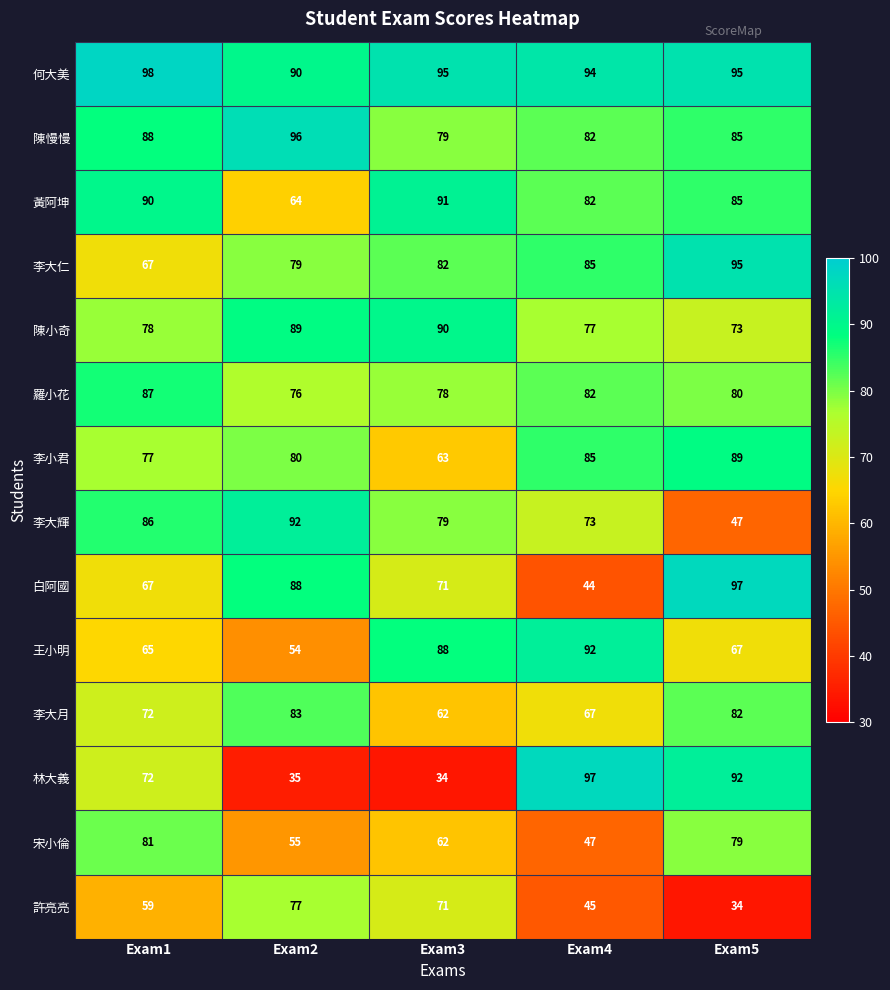

List the labels in order of 宋小倫 value, largest first.

Exam1, Exam5, Exam3, Exam2, Exam4